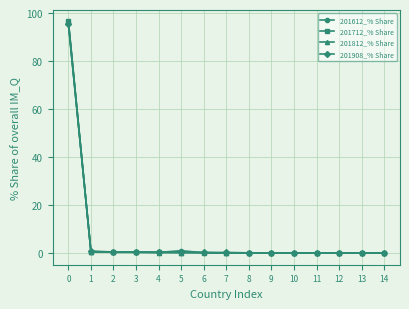

True or false: 201812_% Share has more than 1 points higher than both neighbors.

True